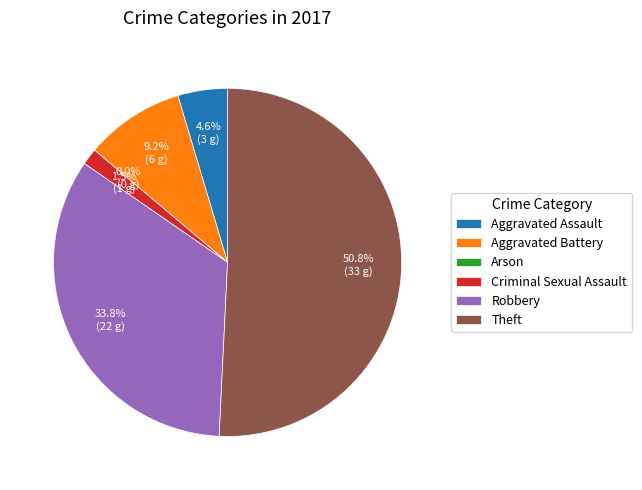

Is the sum of Aggravated Battery and Robbery greater than half?

No